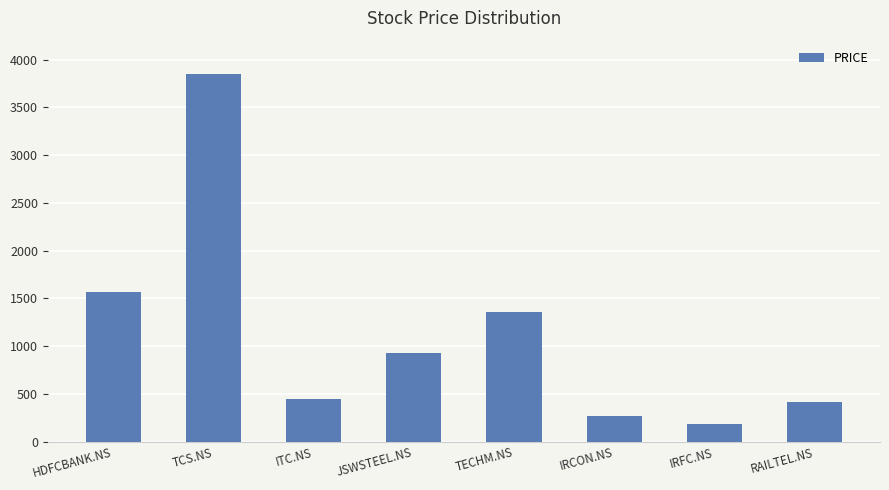

The value at IRFC.NS is 311. True or false?

False